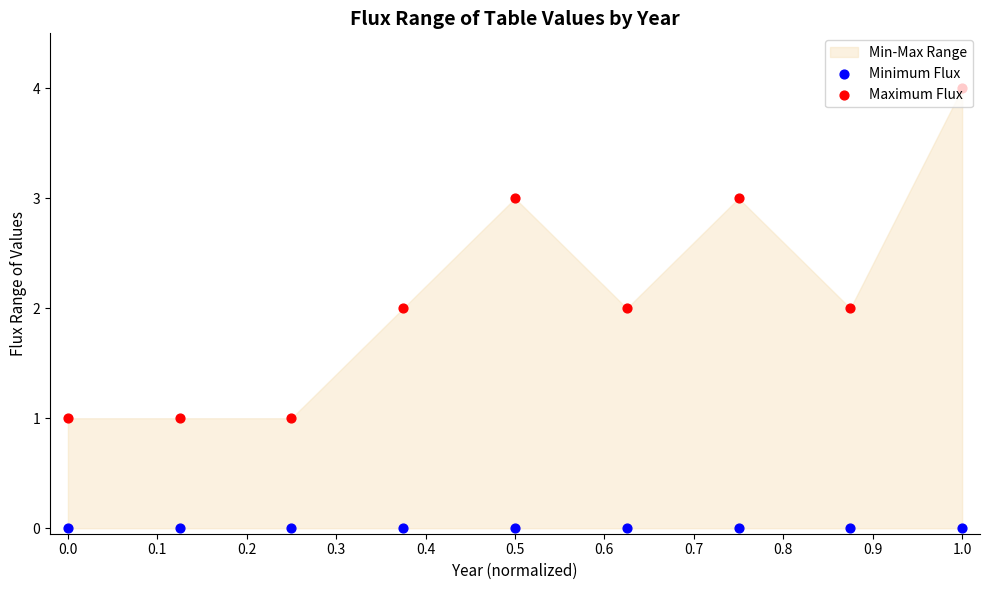

Which series reaches the minimum Y coordinate?

Minimum Flux